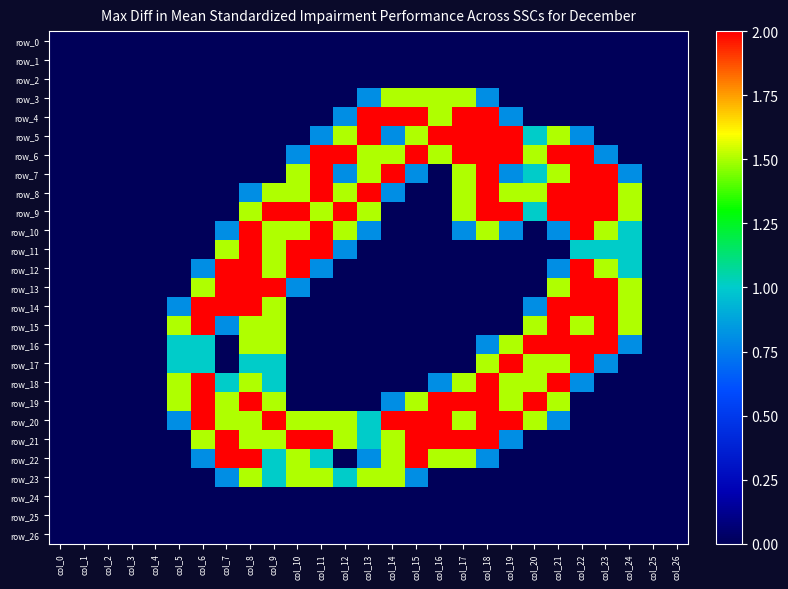

Which category has the highest value in the row_17 series?

col_19